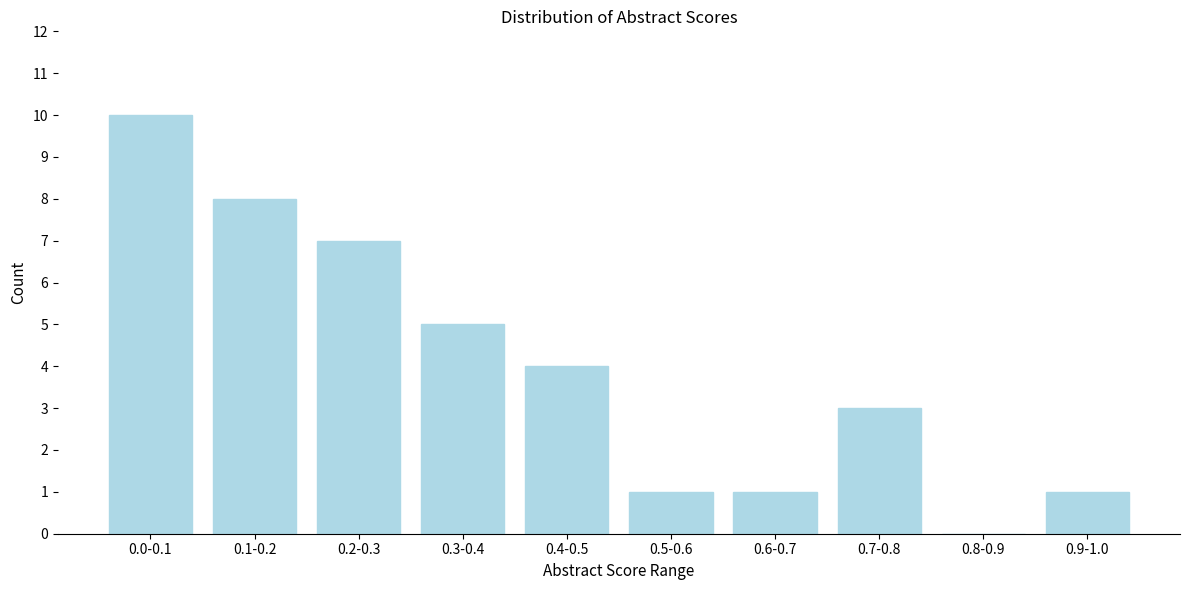

Reading left to right, what are all the values shown in this chart?

0.0-0.1=10	0.1-0.2=8	0.2-0.3=7	0.3-0.4=5	0.4-0.5=4	0.5-0.6=1	0.6-0.7=1	0.7-0.8=3	0.8-0.9=0	0.9-1.0=1